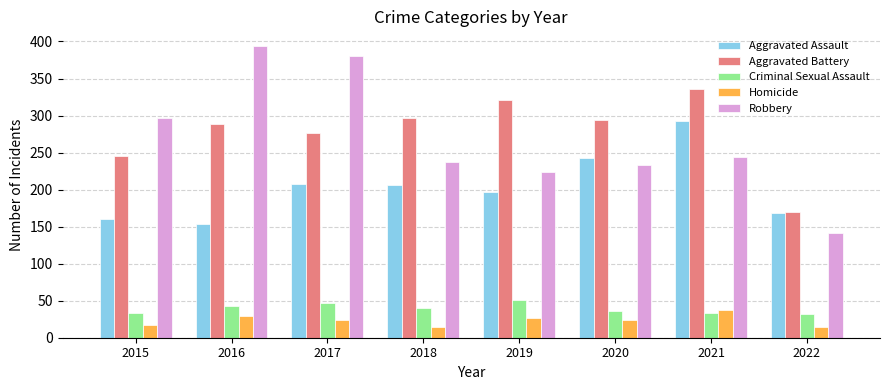

Is it true that Aggravated Battery equals 288 at 2016?

True